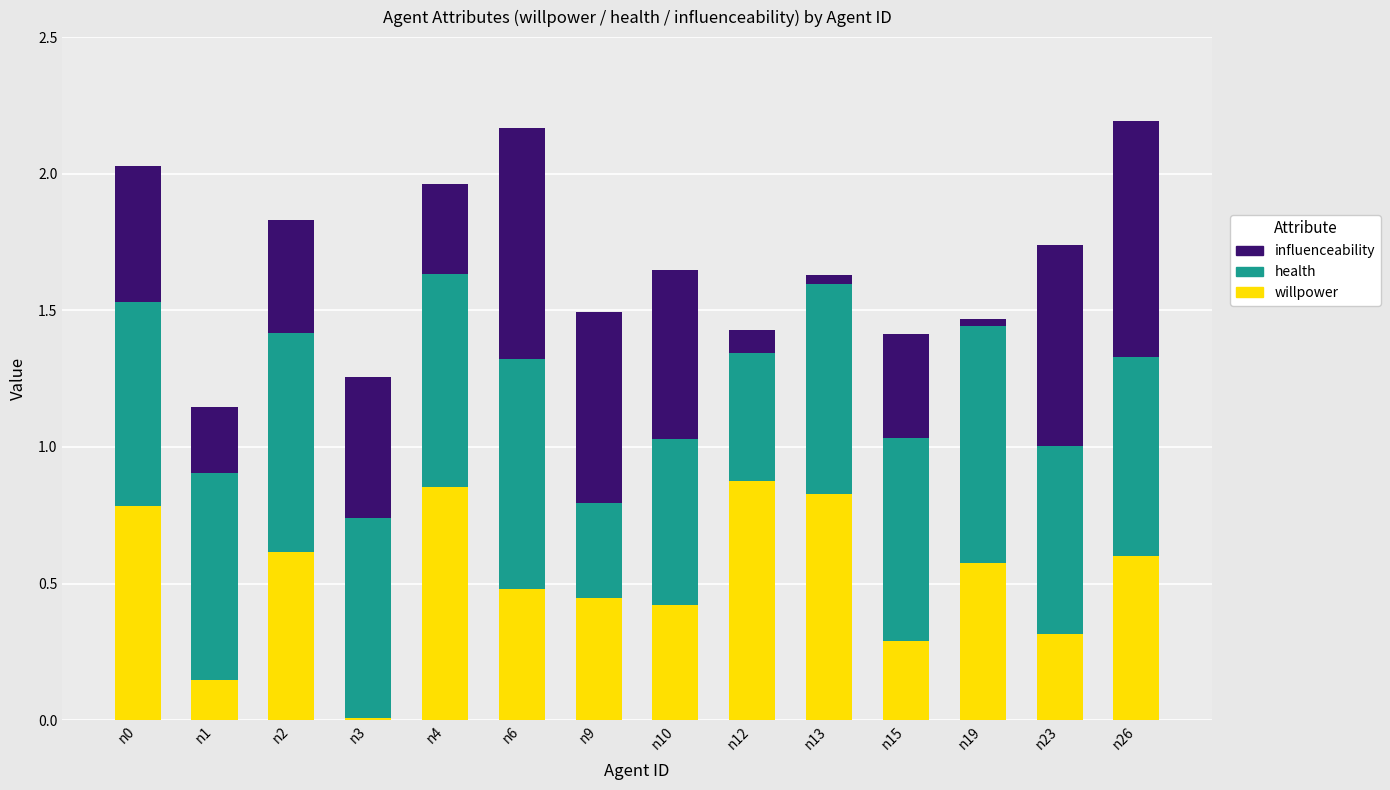

What is the total value across all series at n2?

1.8